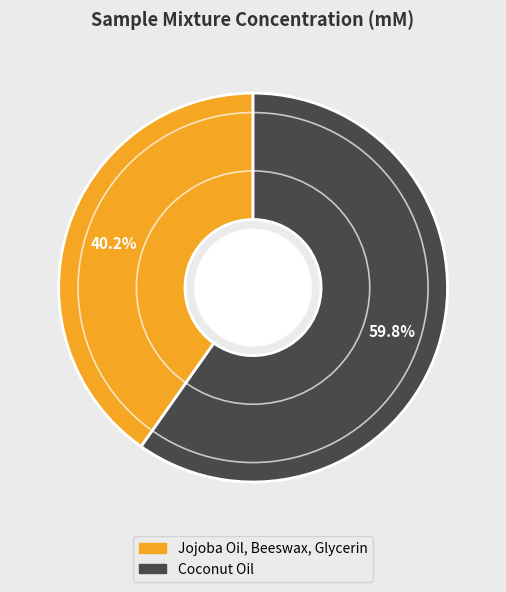

What is the smallest slice in the pie chart?

Jojoba Oil, Beeswax, Glycerin